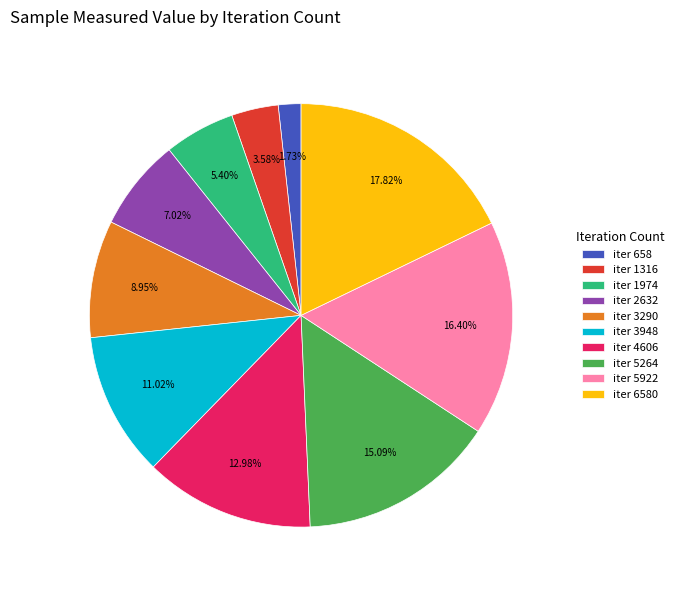

How many segments does this pie chart have?

10